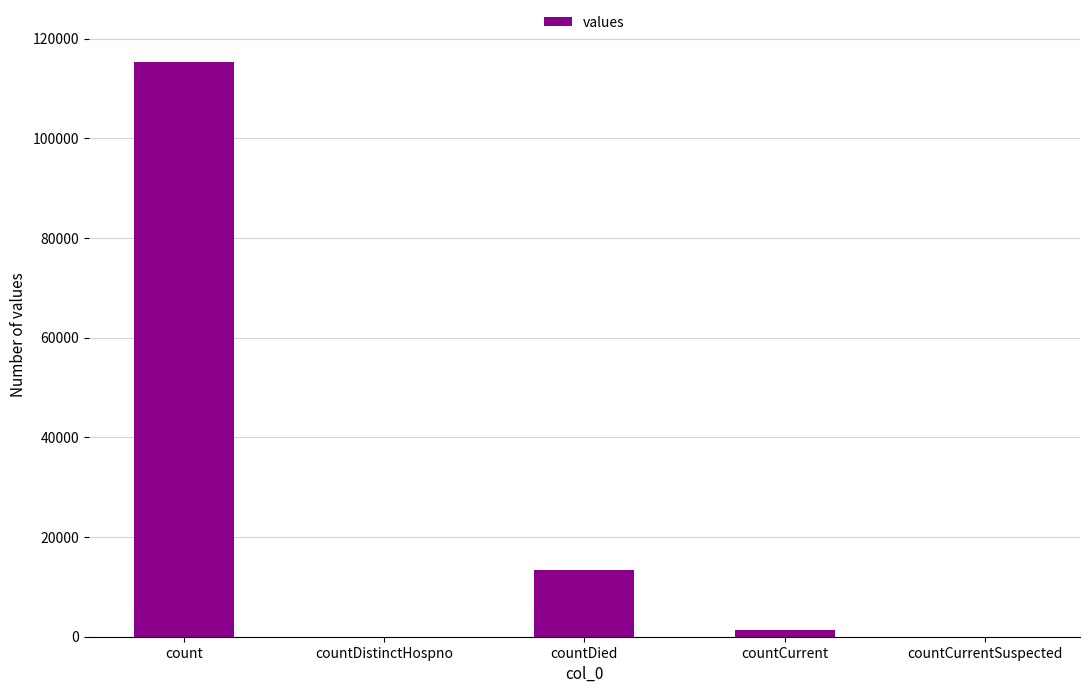

Which category has the highest value across all series?

count